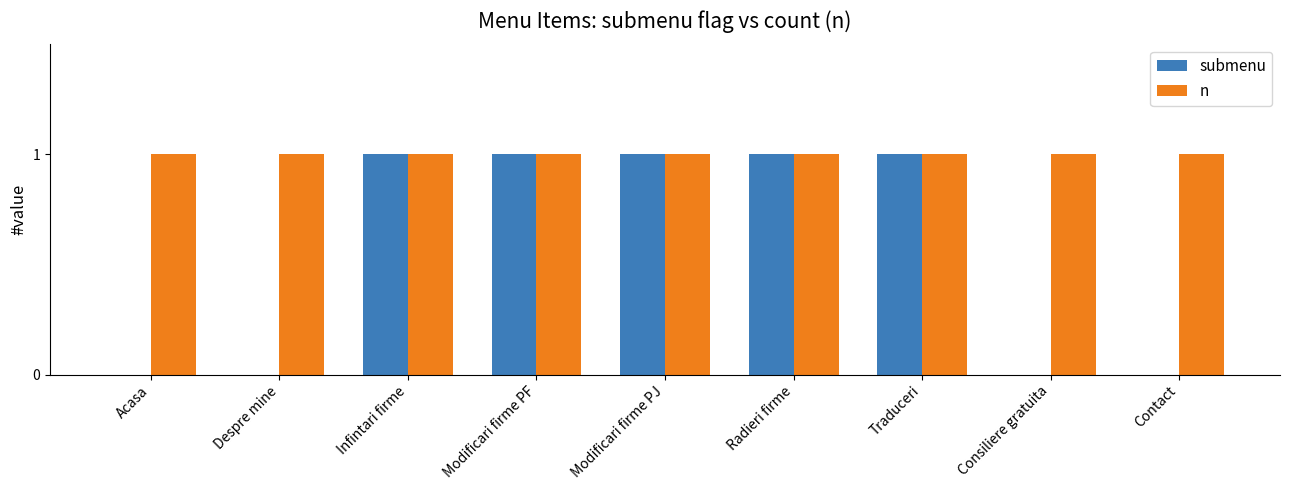

Which series has the largest total across all categories?

n